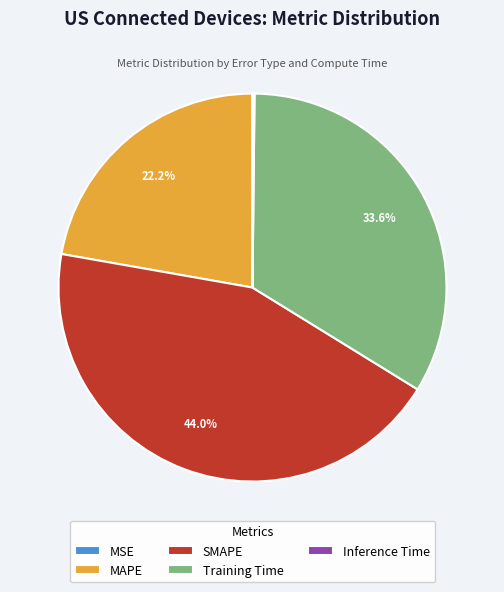

Approximately how many times larger is the value at Training Time compared to MAPE?

1.5